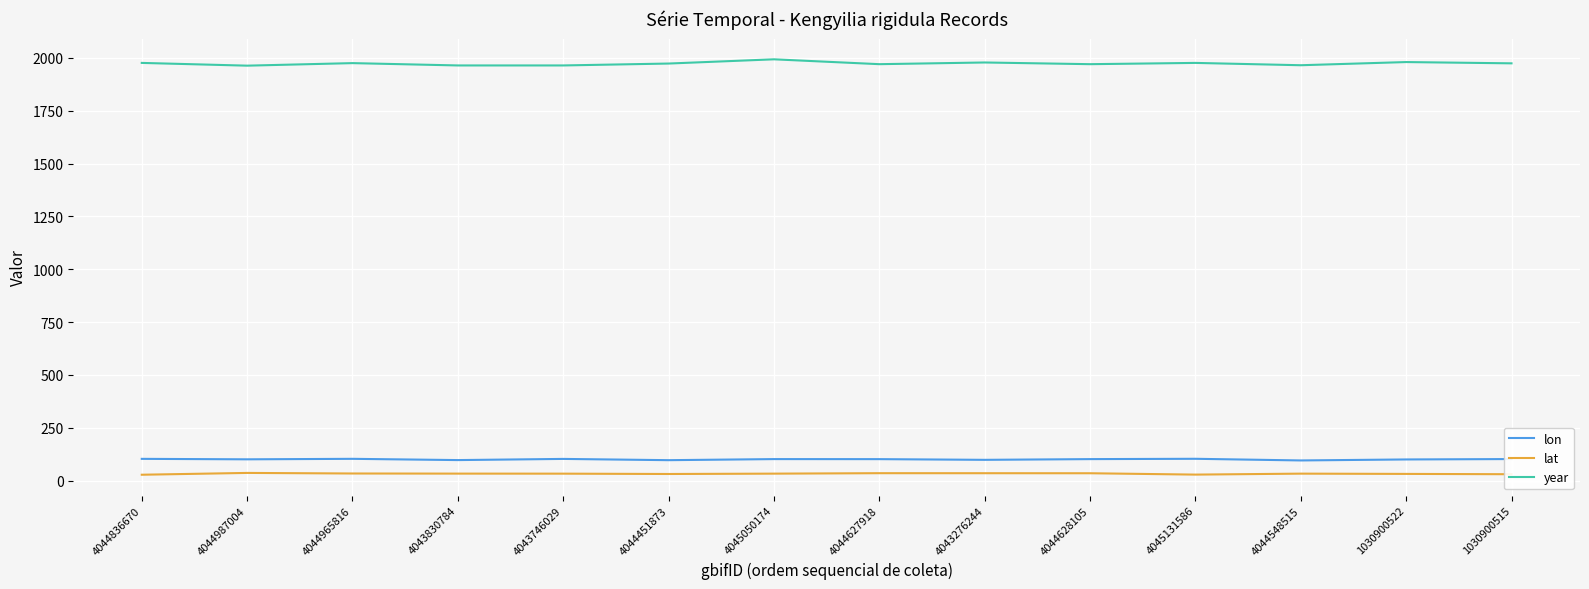

What is the total value across all series at 4045050174?

2127.6